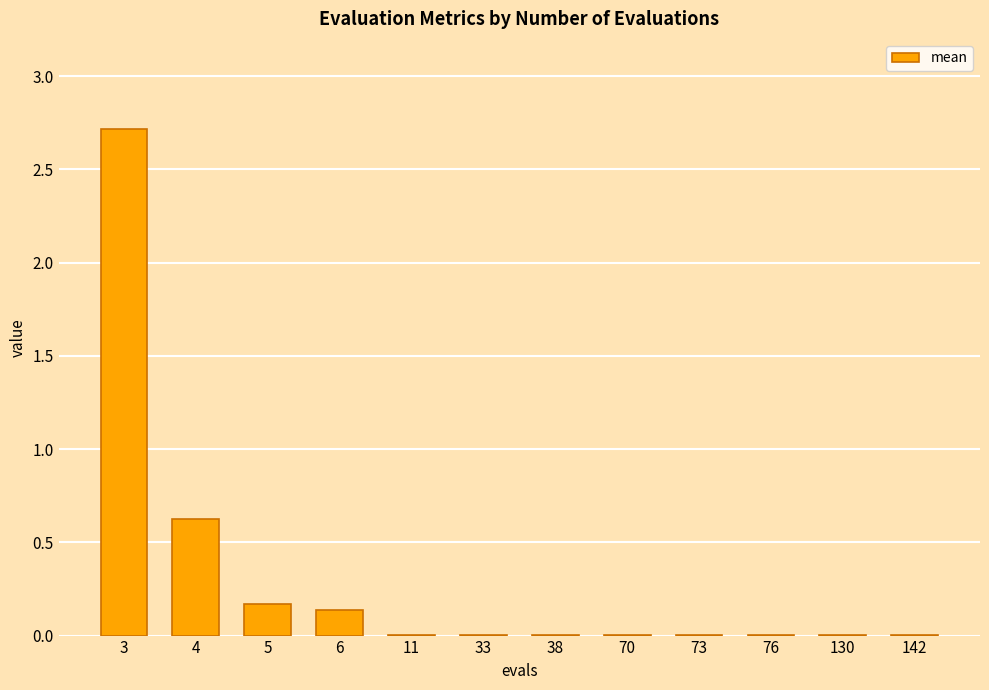

The value at 38 is 0.0. True or false?

True